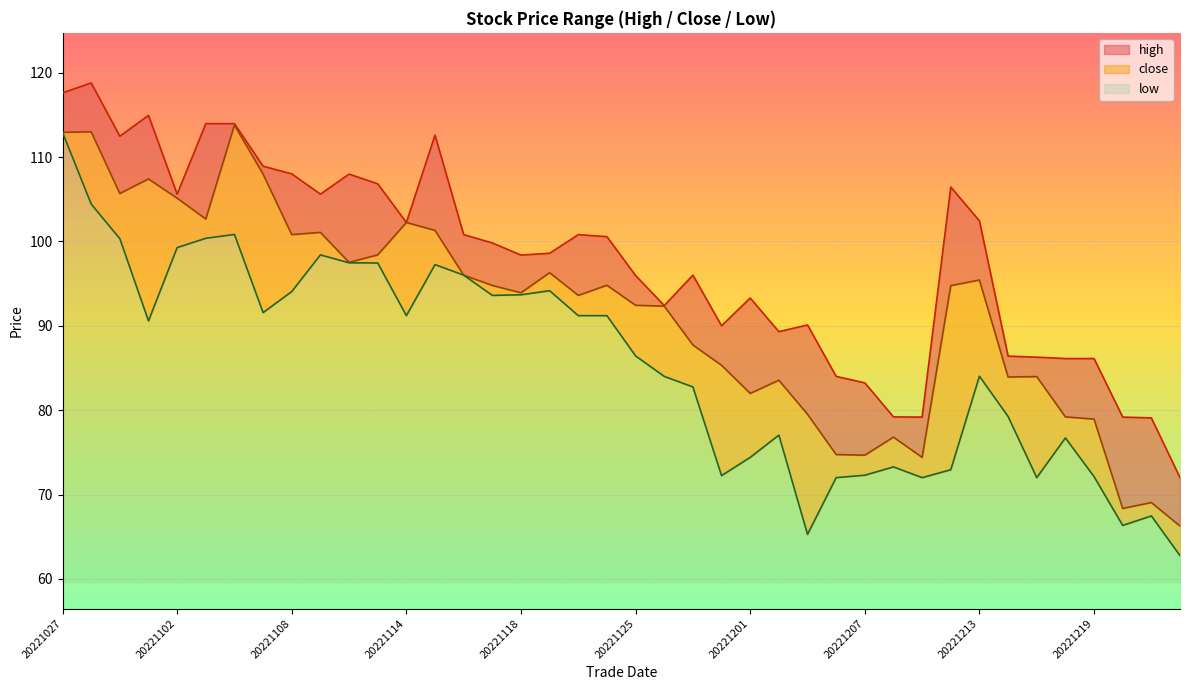

Which label corresponds to the largest value in the chart?

20221028